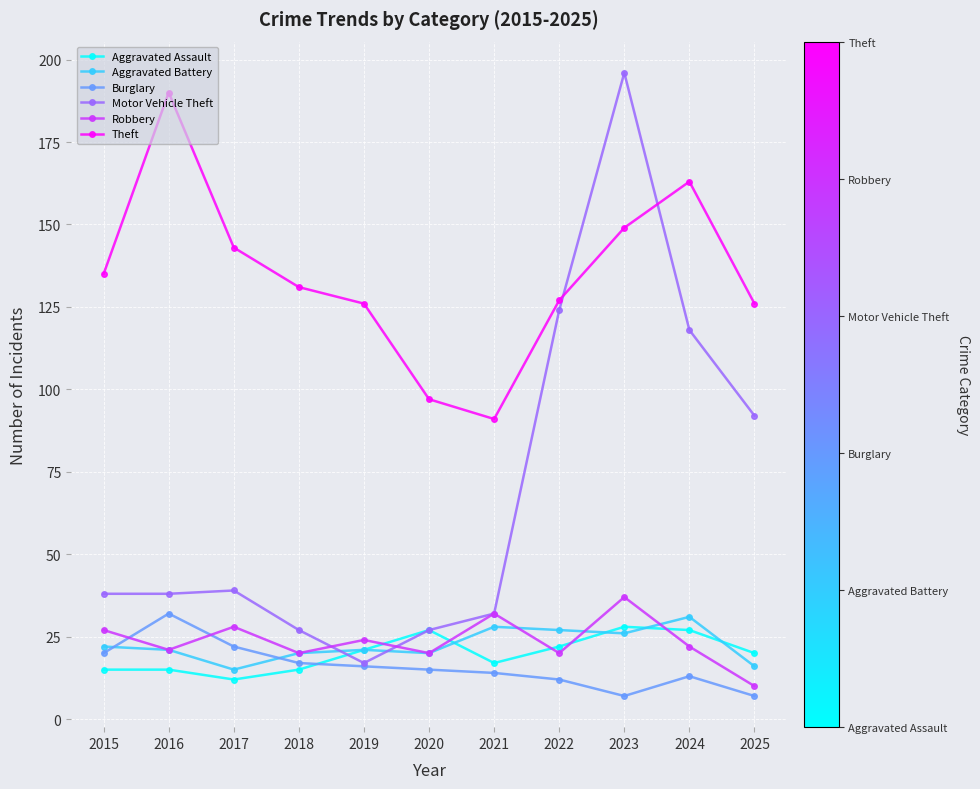

How many interior local valleys does the Robbery series have?

4